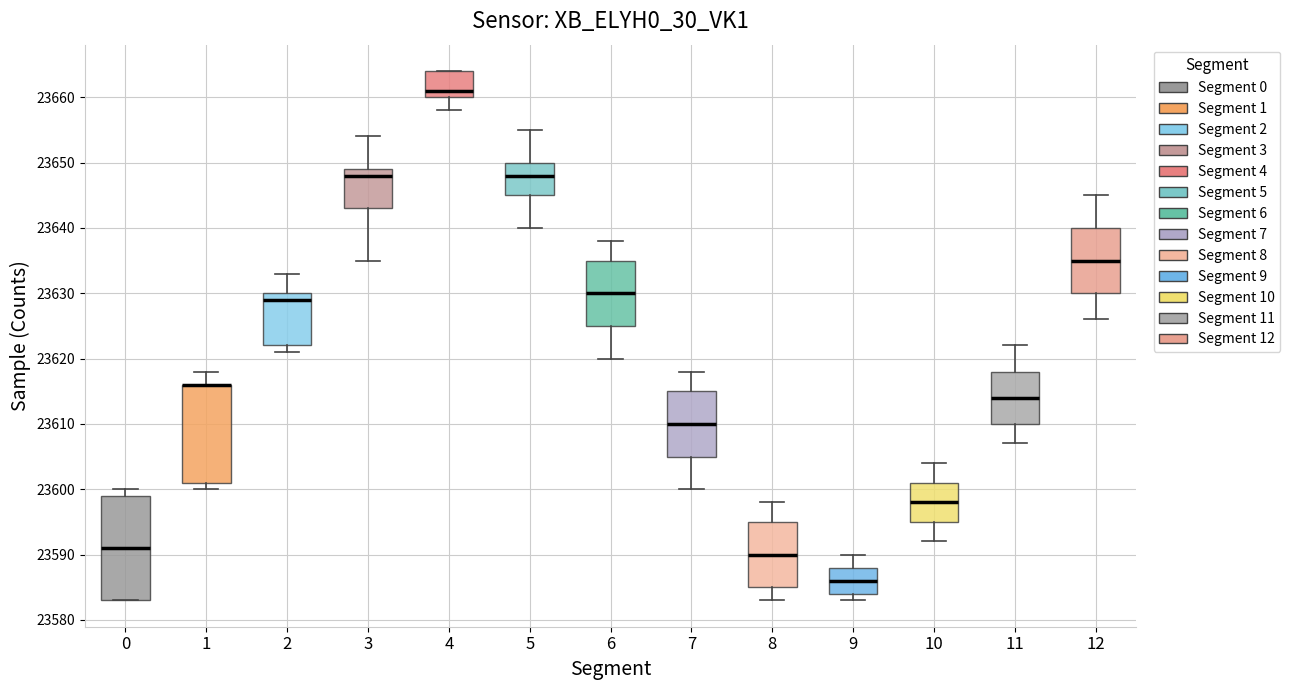

Reading left to right, read every box against the y-axis: the position of its median line, the range the box covers, and the ends of its whiskers. The values are not printed on the chart, so give them approximately, as read against the axis.

0: median 23591, box 23583 to 23599, whiskers 23583 to 23600
1: median 23616 (drawn on the box's upper edge), box 23601 to 23616, whiskers 23600 to 23618
2: median 23629, box 23622 to 23630, whiskers 23621 to 23633
3: median 23648, box 23643 to 23649, whiskers 23635 to 23654
4: median 23661, box 23660 to 23664, whiskers 23658 to 23664
5: median 23648, box 23645 to 23650, whiskers 23640 to 23655
6: median 23630, box 23625 to 23635, whiskers 23620 to 23638
7: median 23610, box 23605 to 23615, whiskers 23600 to 23618
8: median 23590, box 23585 to 23595, whiskers 23583 to 23598
9: median 23586, box 23584 to 23588, whiskers 23583 to 23590
10: median 23598, box 23595 to 23601, whiskers 23592 to 23604
11: median 23614, box 23610 to 23618, whiskers 23607 to 23622
12: median 23635, box 23630 to 23640, whiskers 23626 to 23645